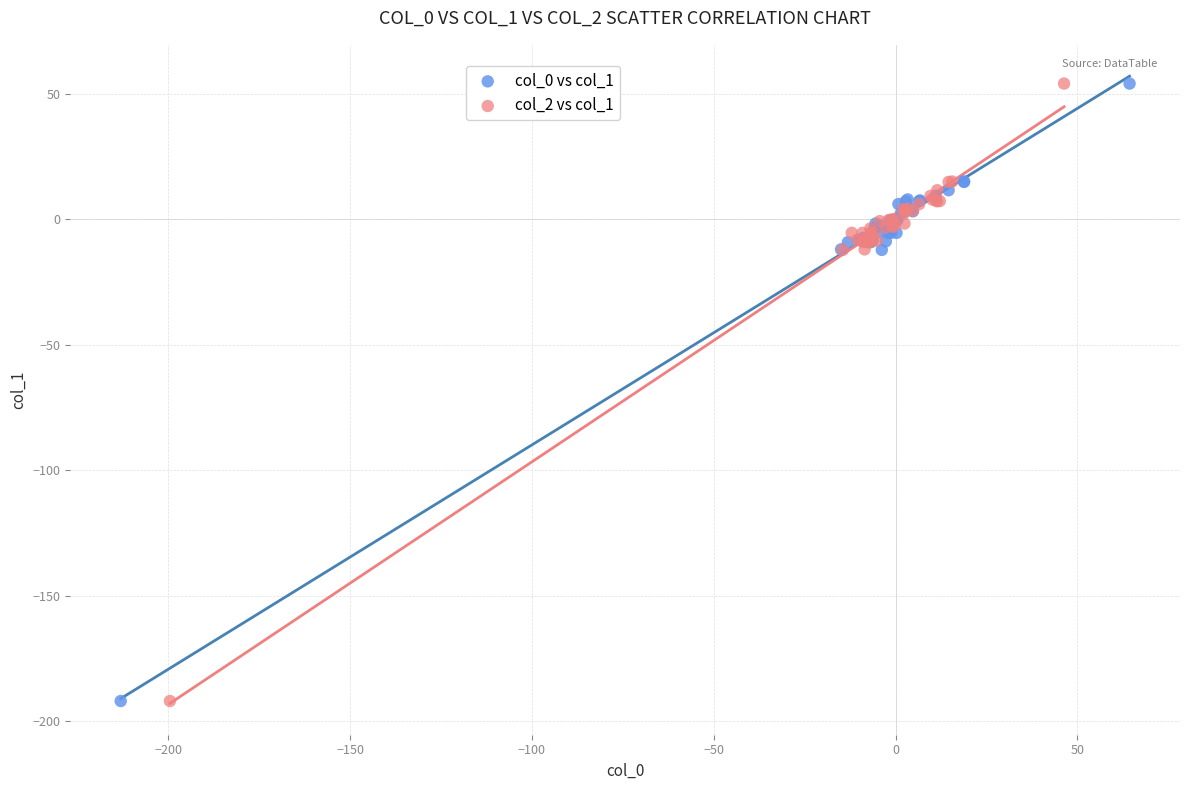

What are all the series names shown in the legend?

col_0 vs col_1, col_2 vs col_1